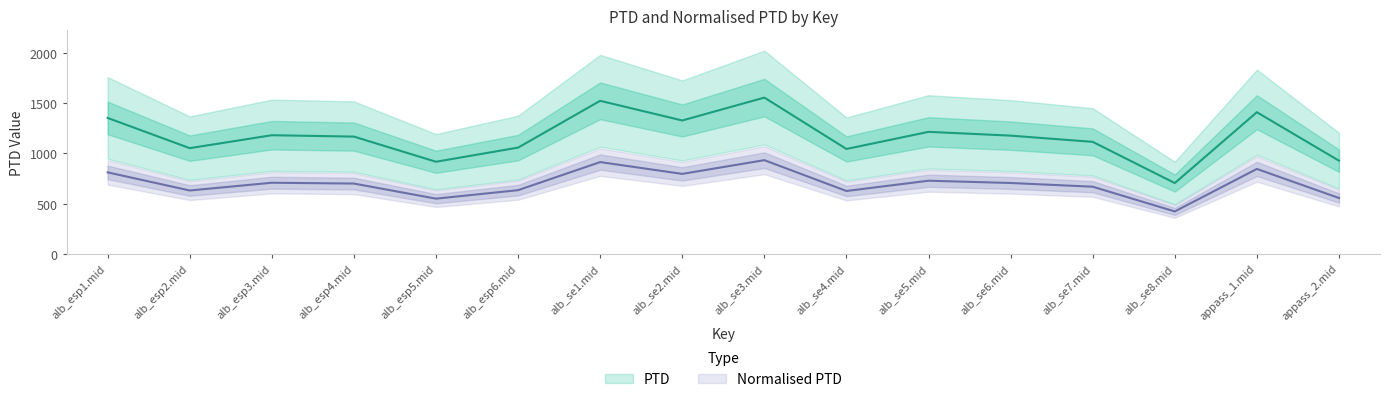

Count the number of data series in this chart.

2